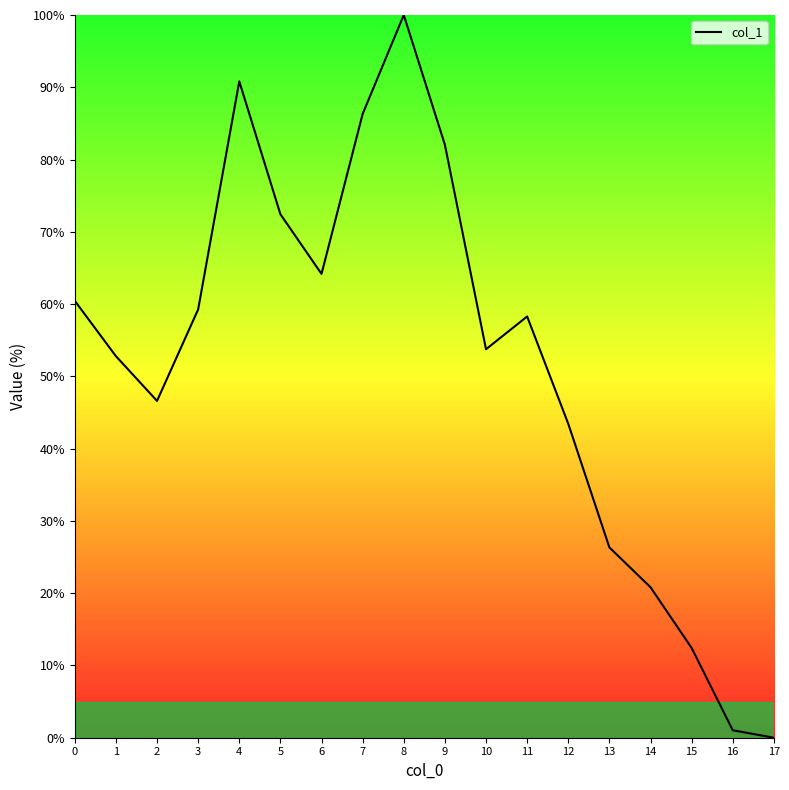

Between 4 and 3, which is larger?

4